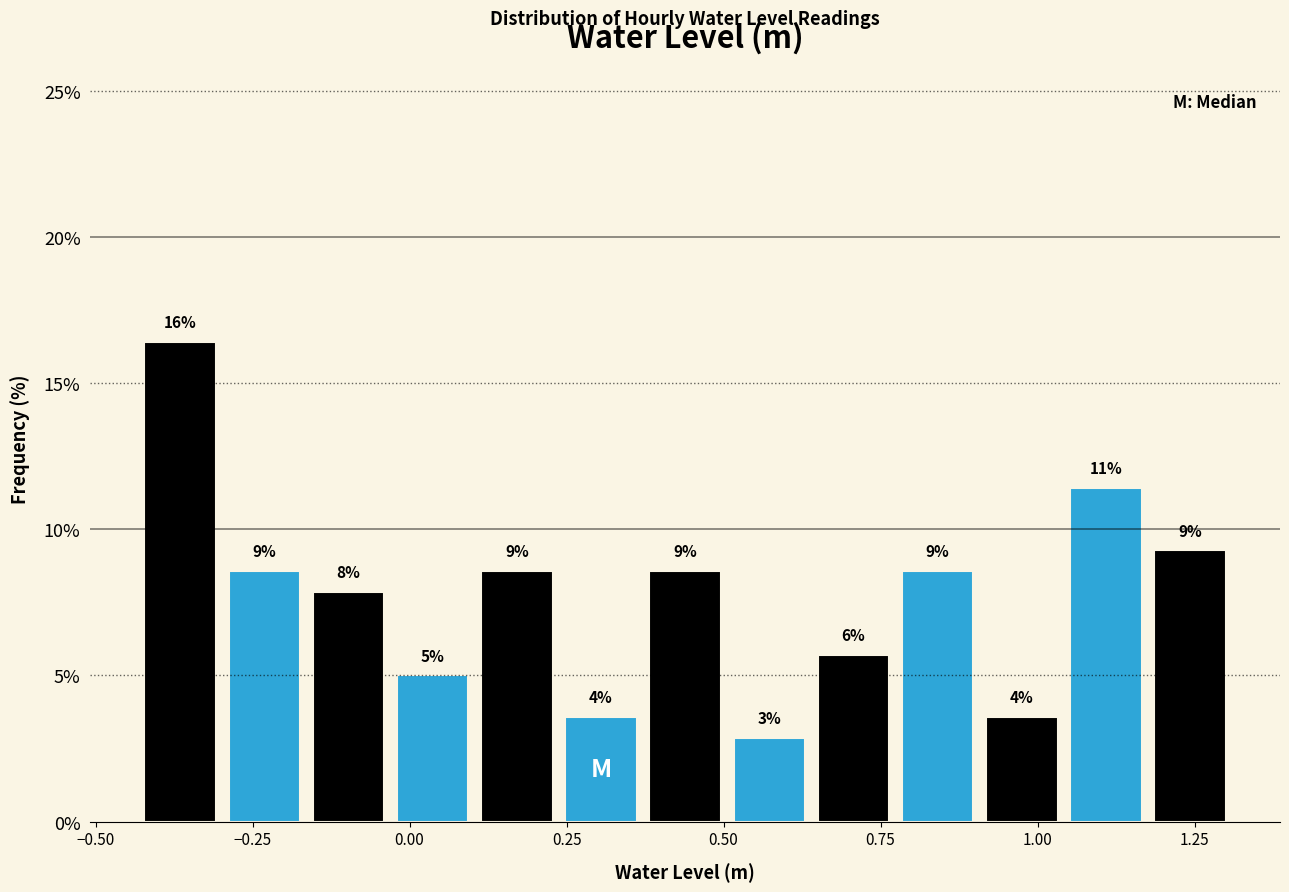

Around what value on the x-axis is the tallest bar? Give the approximate position of its centre, as read against the axis.

-0.35